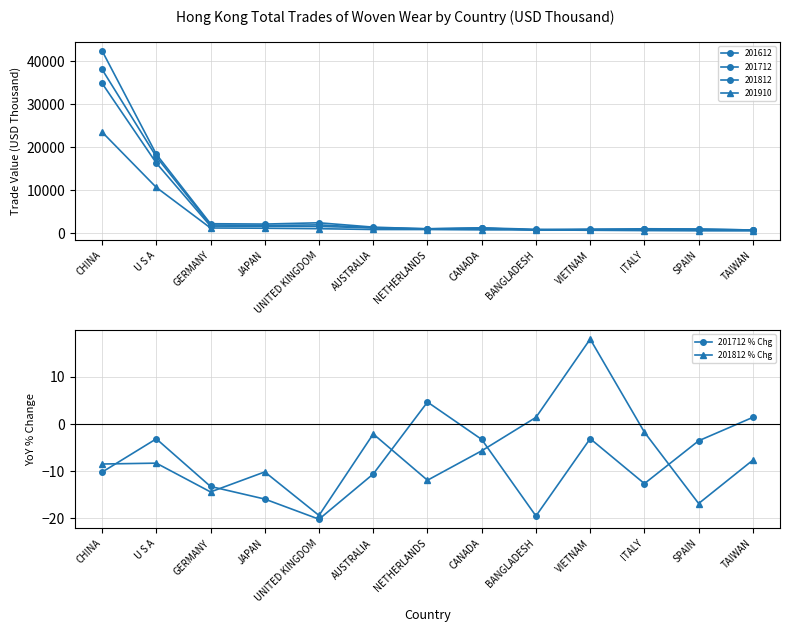

What is the difference between the second highest and minimum values in the 201812 % Chg series?

20.8